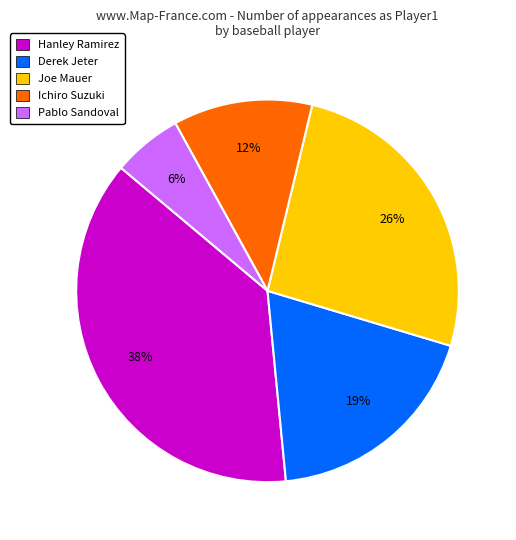

Which has a higher value, Derek Jeter or Pablo Sandoval?

Derek Jeter